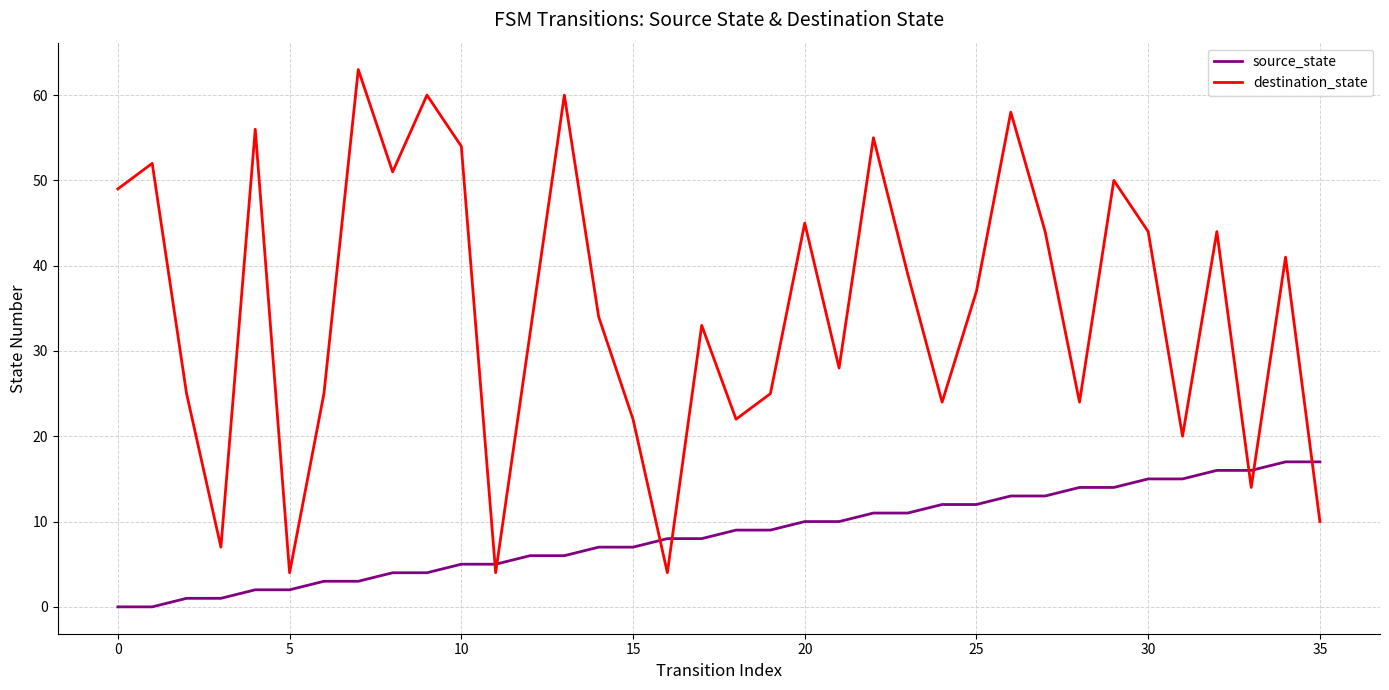

Which series has the widest spread of values?

destination_state